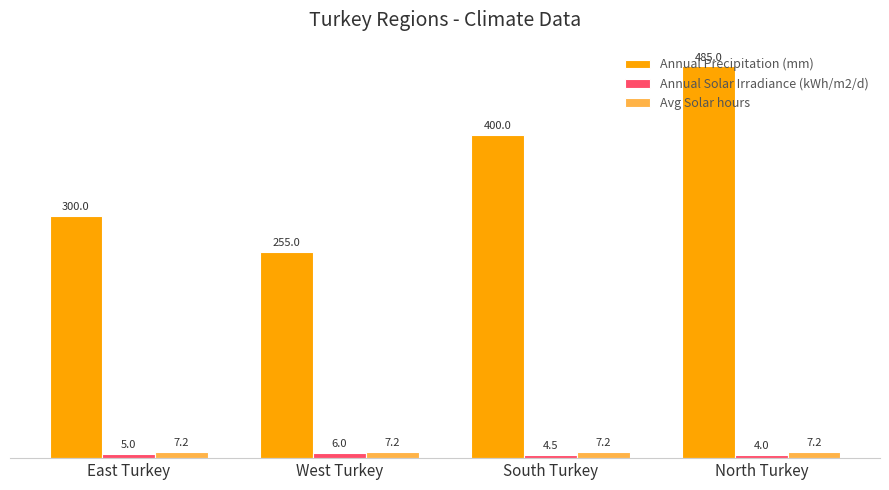

Reading left to right, list all the values displayed in this chart.

Annual Precipitation (mm): 300.0	255.0	400.0	485.0
Annual Solar Irradiance (kWh/m2/d): 5.0	6.0	4.5	4.0
Avg Solar hours: 7.2	7.2	7.2	7.2